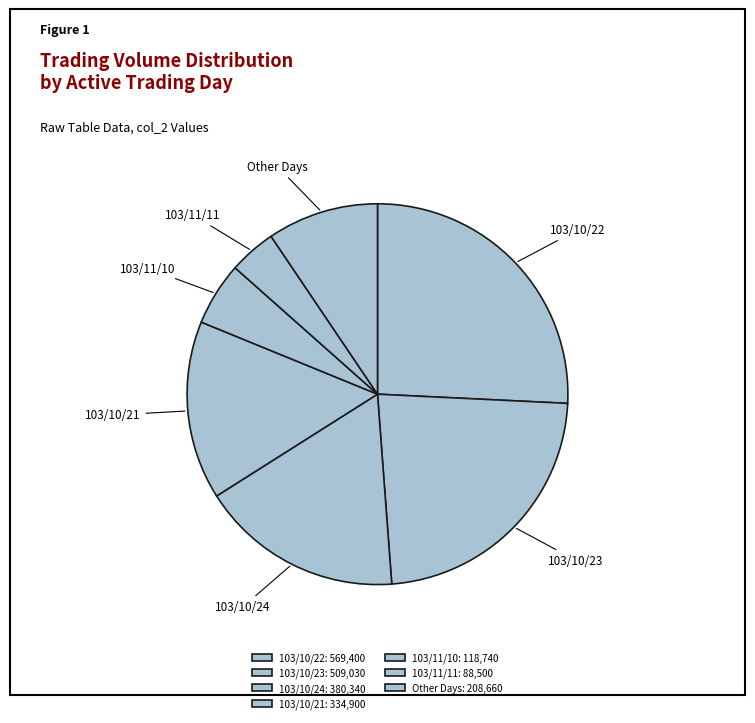

Between 103/10/22 and Other Days, which is larger?

103/10/22